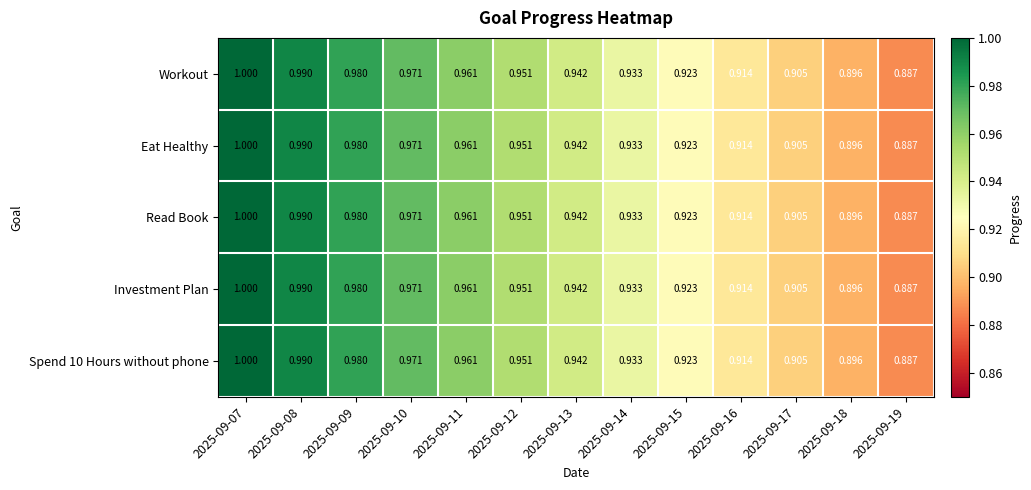

What is the total value across all series at 2025-09-19?

4.4